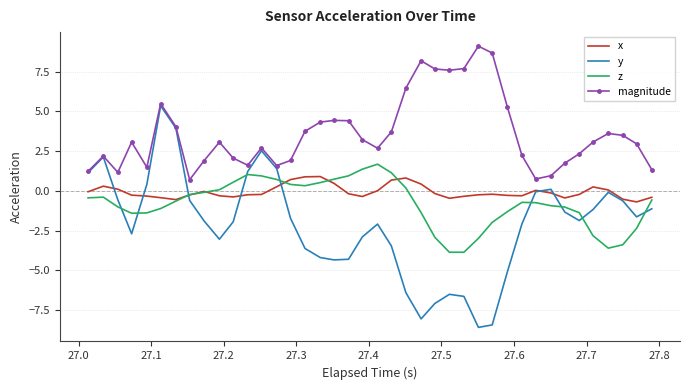

True or false: z and magnitude intersect in this chart.

False